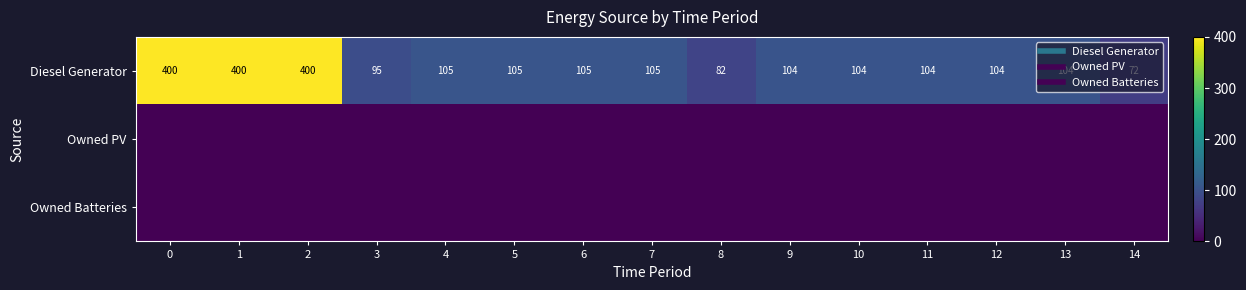

The Diesel Generator series shows 522 at 0. True or false?

False